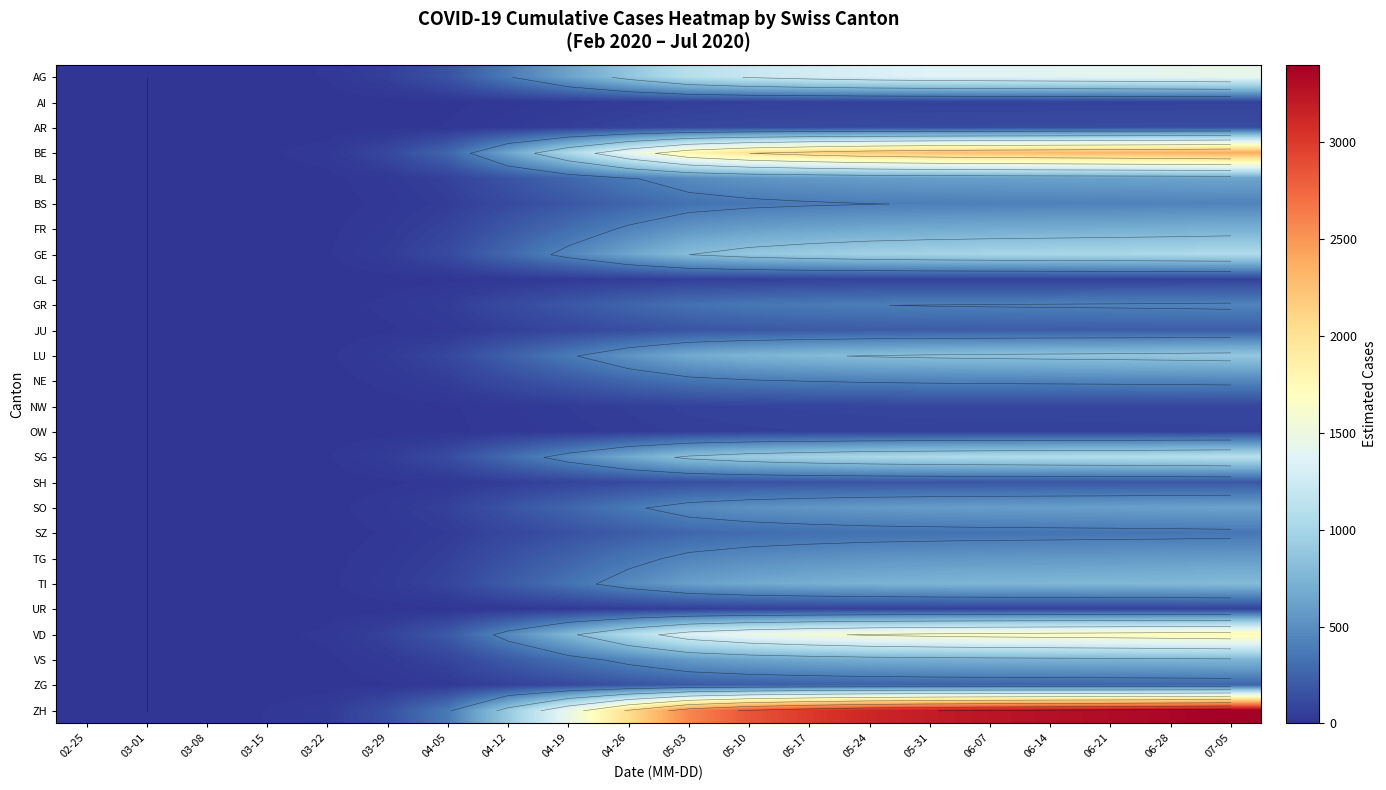

Which has a higher value, 06-21 or 07-05?

07-05